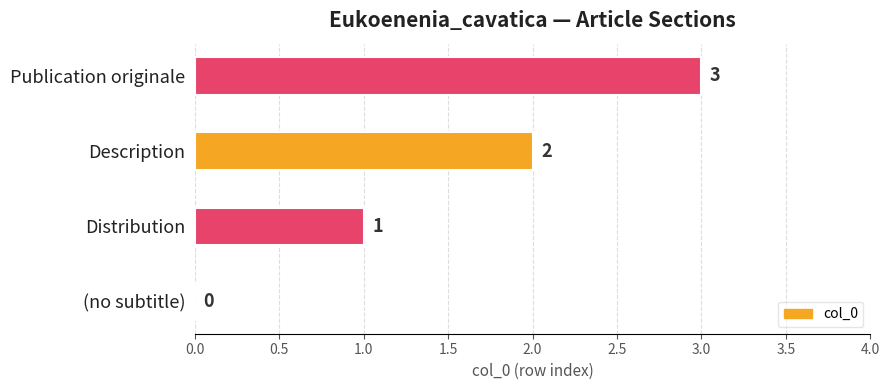

What is the change in value from (no subtitle) to Distribution?

+1